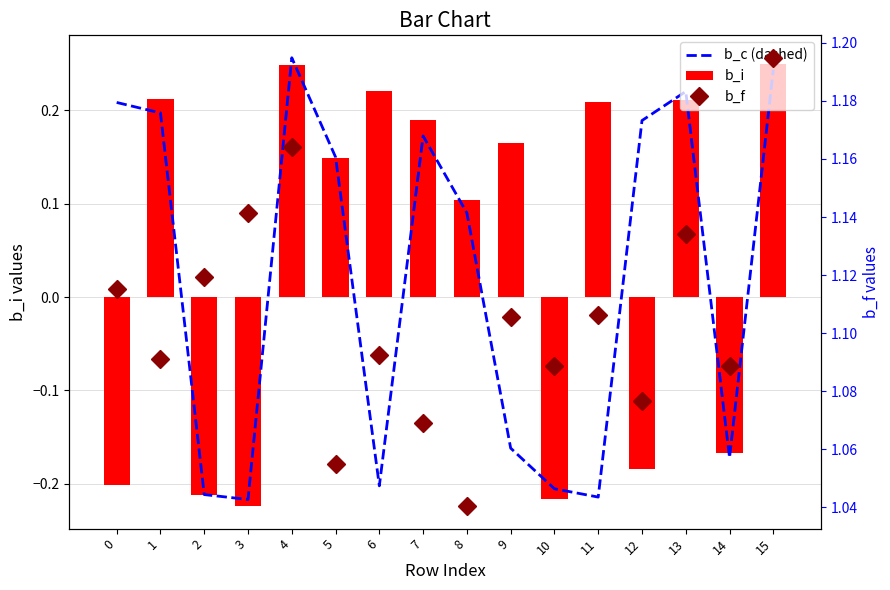

How many b_i values are between 0 and 1?

10